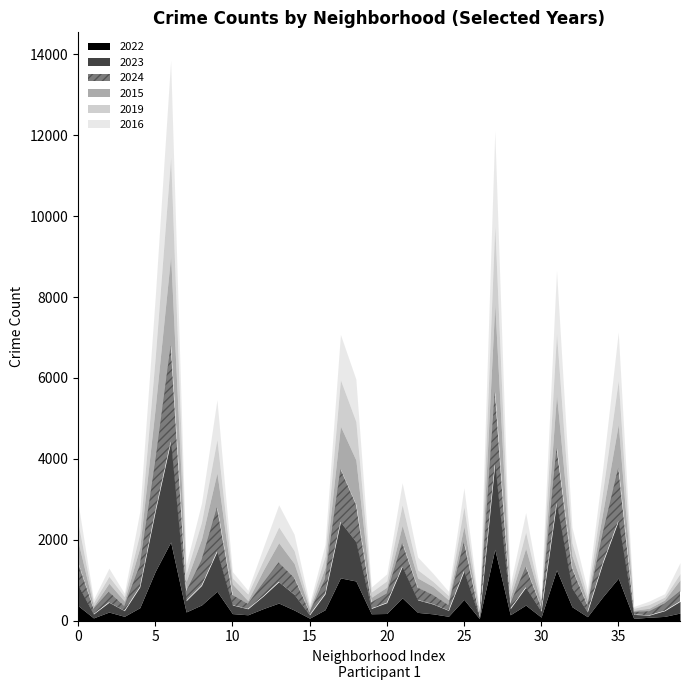

What is the minimum value shown in the chart?

33